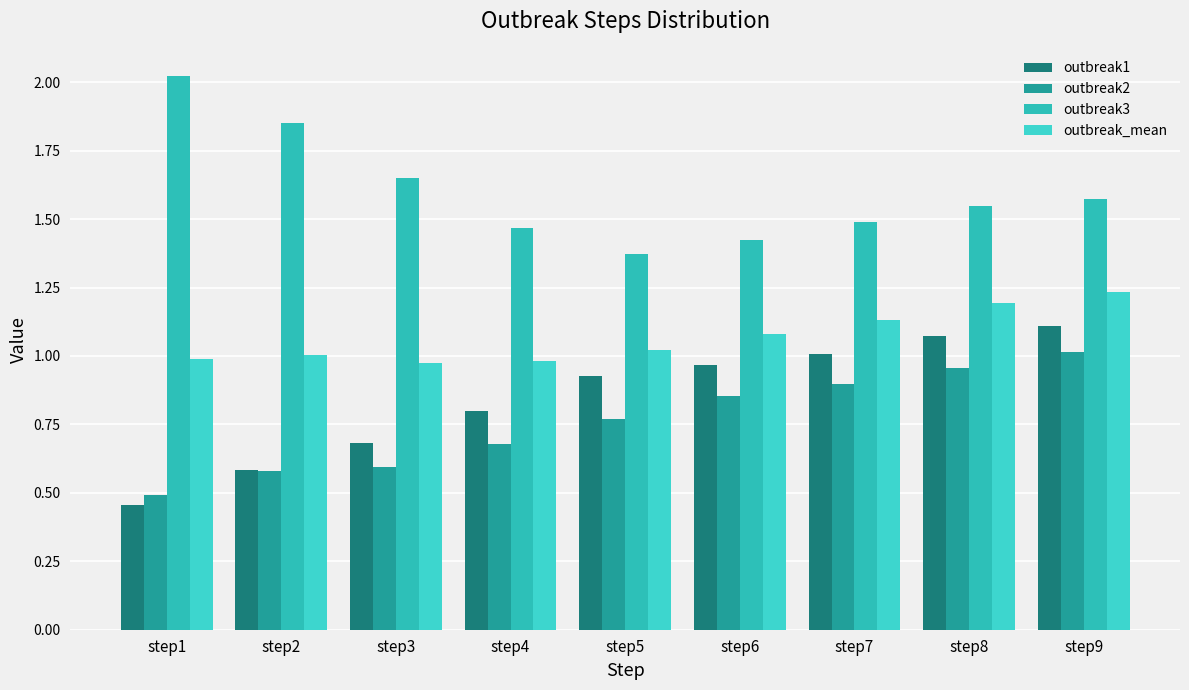

What is the value of the outbreak2 bar at the 2nd from the left?

0.6